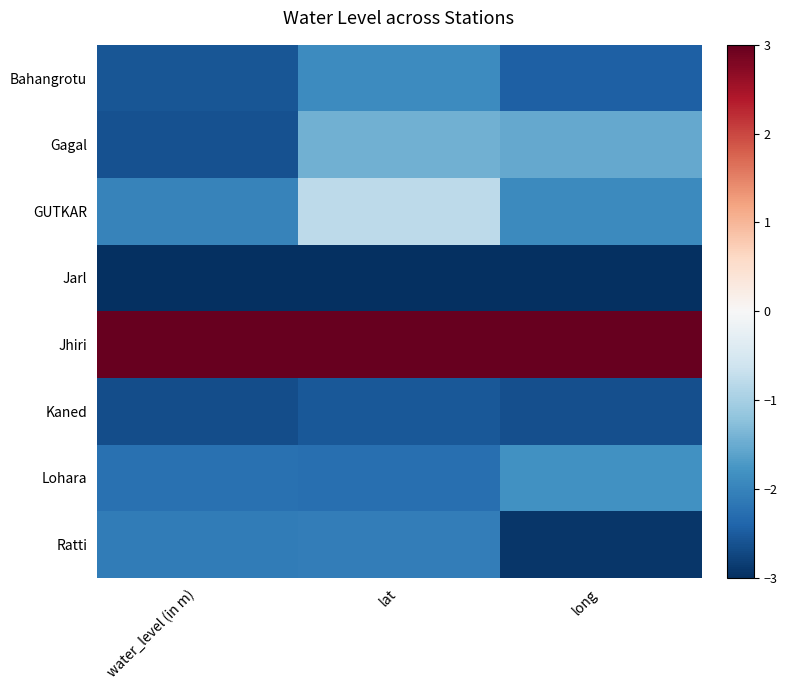

What is the minimum value shown in the chart?

-3.0